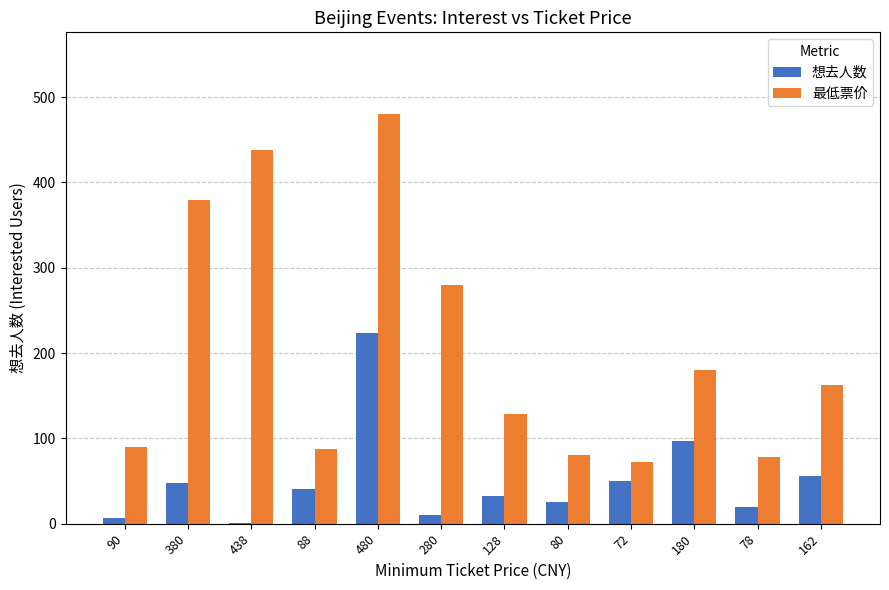

Does the chart contain stacked bars?

No